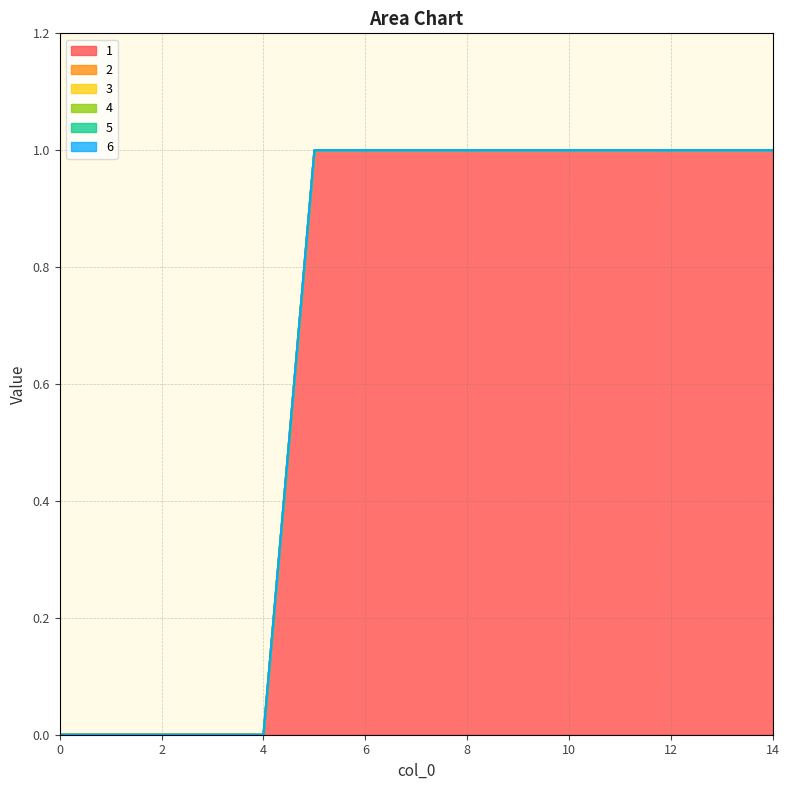

True or false: 6 and 4 intersect in this chart.

False